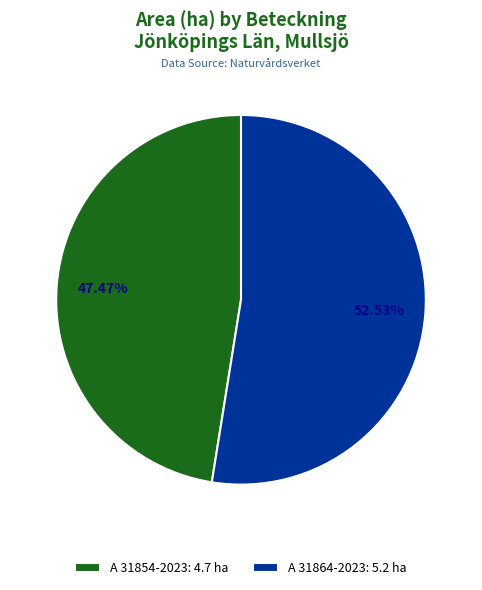

Which has a higher value, A 31864-2023 or A 31854-2023?

A 31864-2023